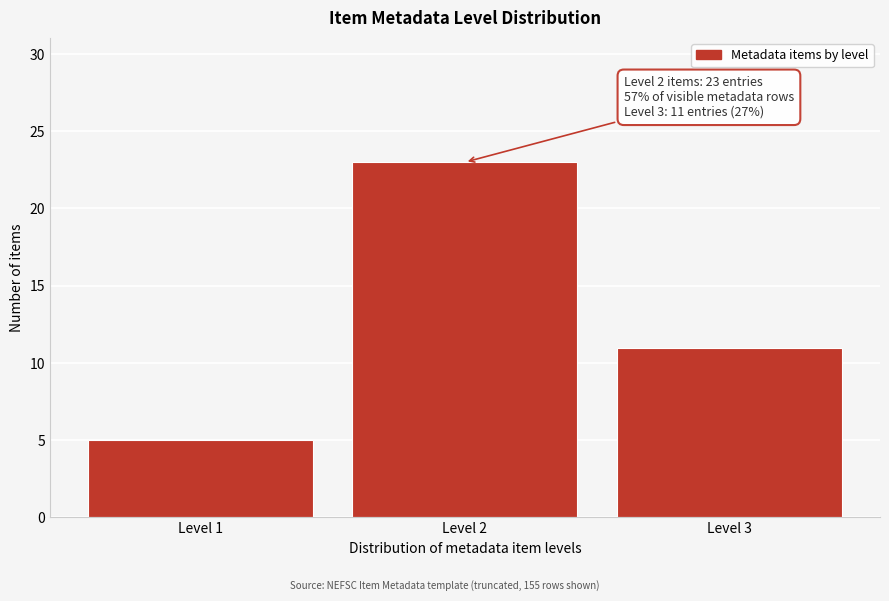

Reading left to right, extract all data points from this chart.

Level 1=5	Level 2=23	Level 3=11